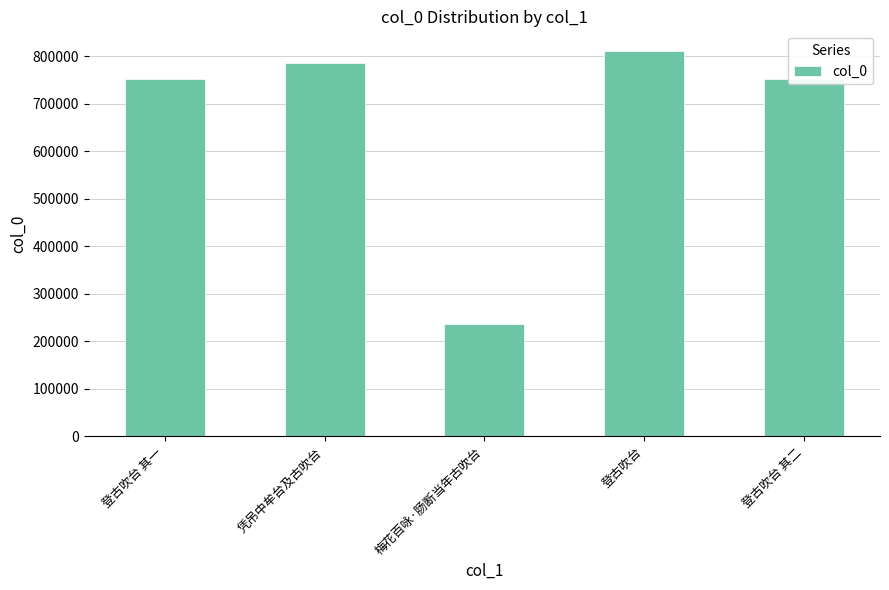

Where is the data nearest to the value 524316?

登古吹台 其一